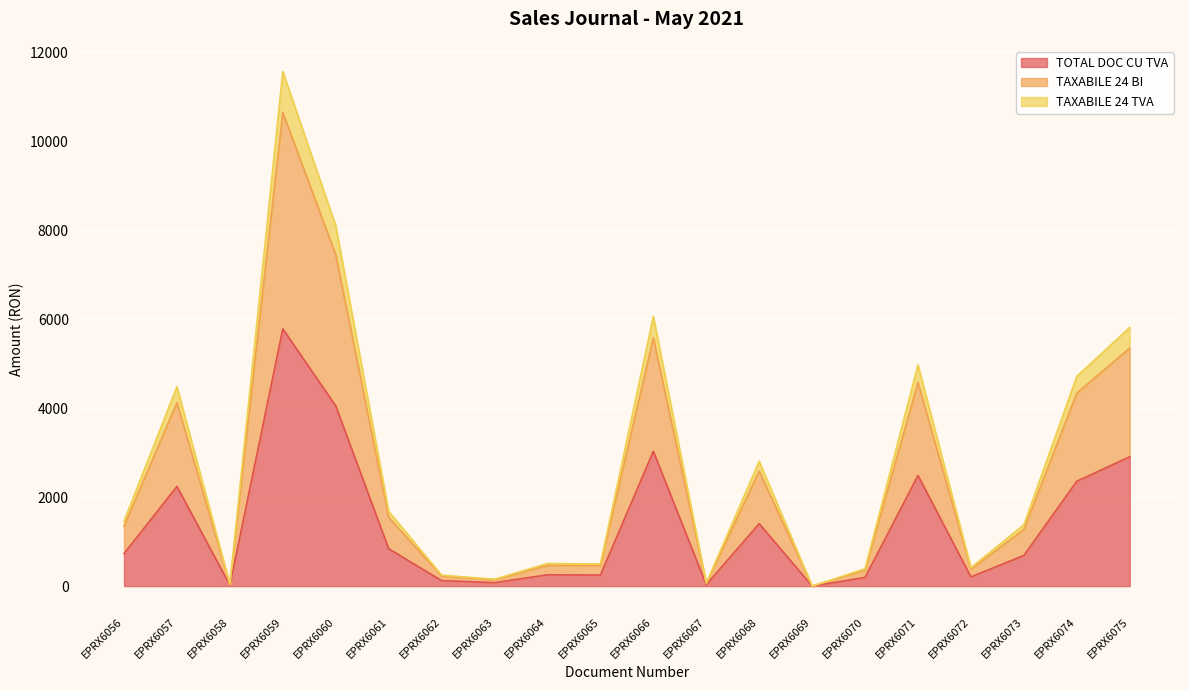

The value of TOTAL DOC CU TVA at EPRX6075 is 4617.1. True or false?

False